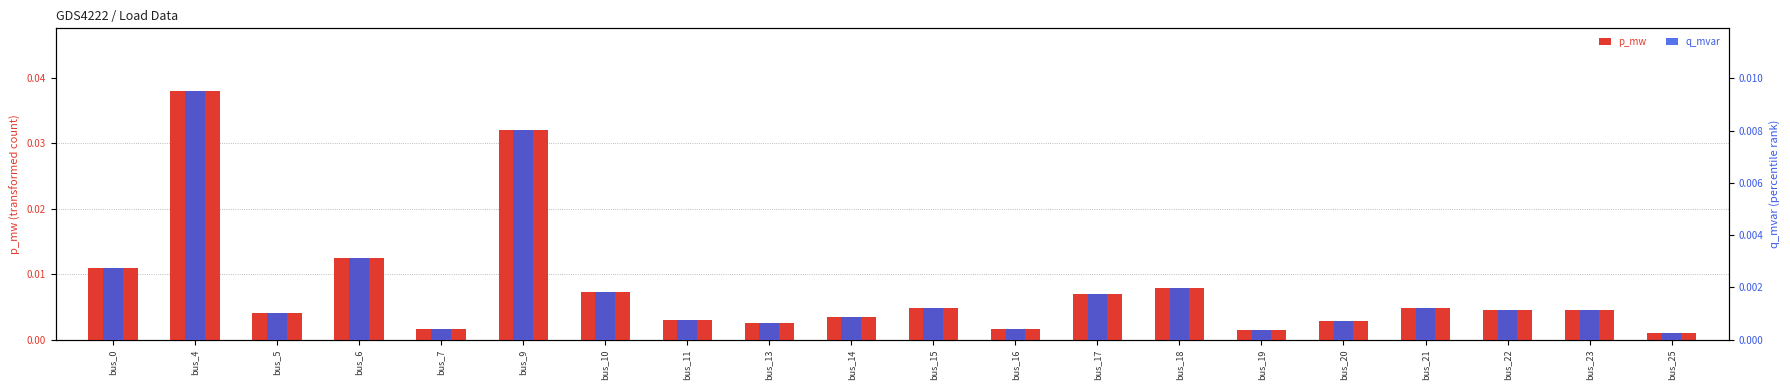

Rank the series by their maximum value, from lowest to highest.

q_mvar, p_mw